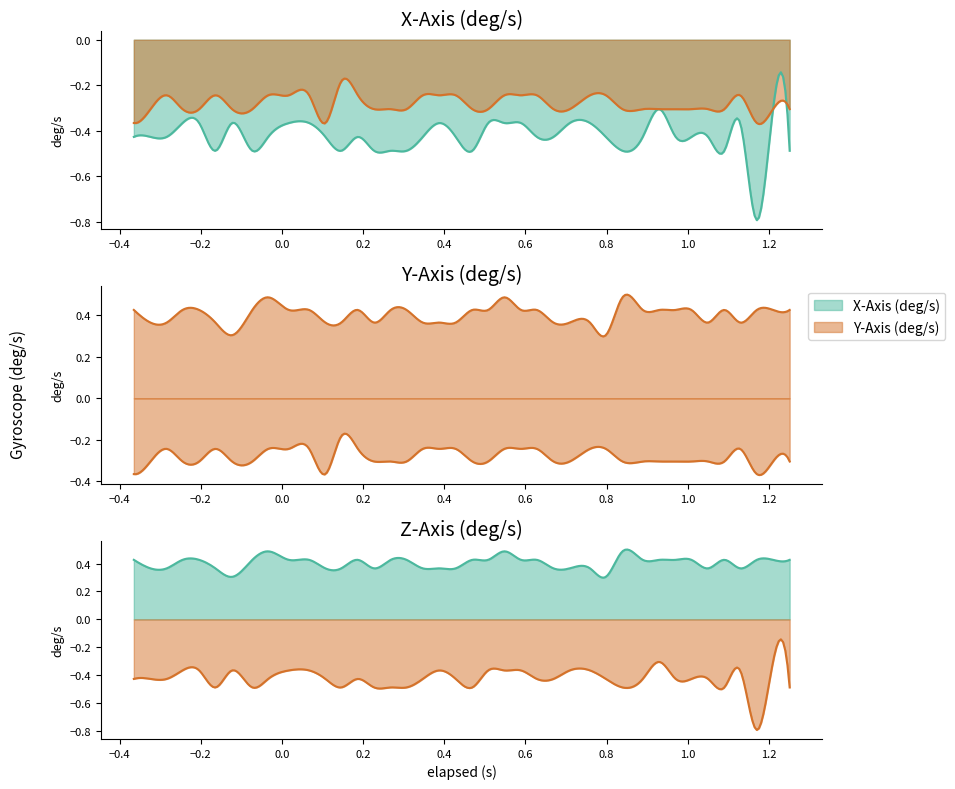

True or false: X-Axis (deg/s) has more than 2 interior local peaks.

True